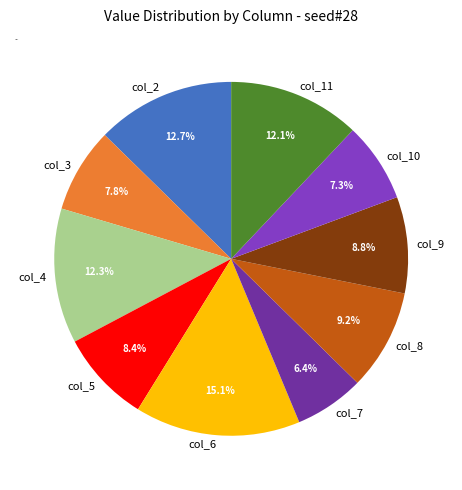

What is the smallest slice in the pie chart?

col_7